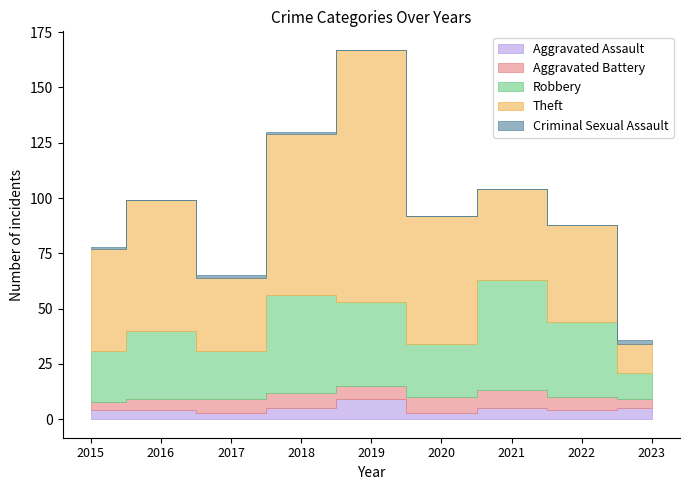

In Theft, how many points are lower than both neighbors (excluding endpoints)?

2